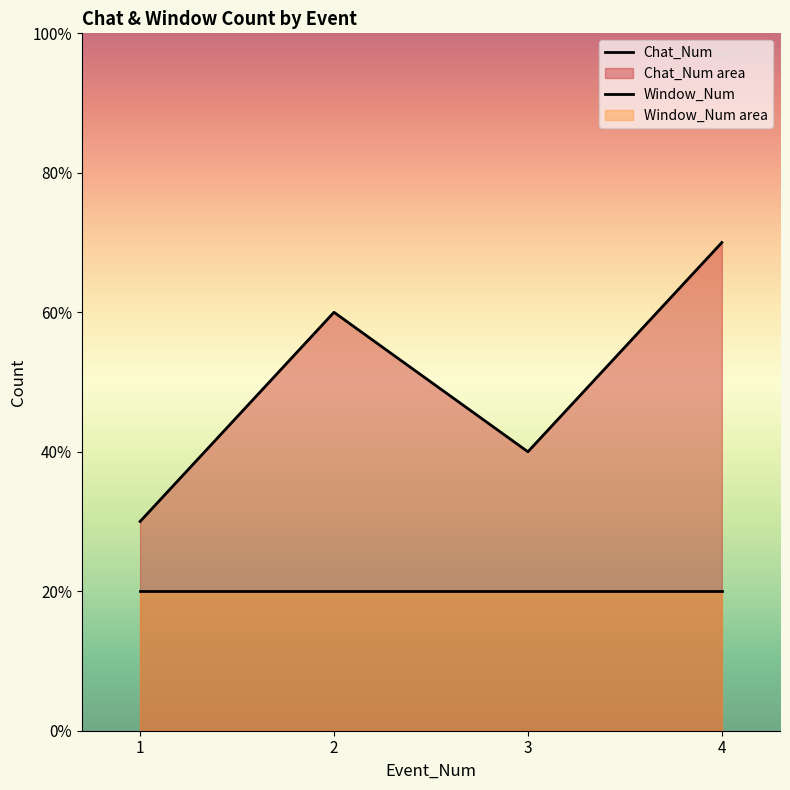

Reading left to right, what are all the values shown in this chart?

1=3	2=6	3=4	4=7